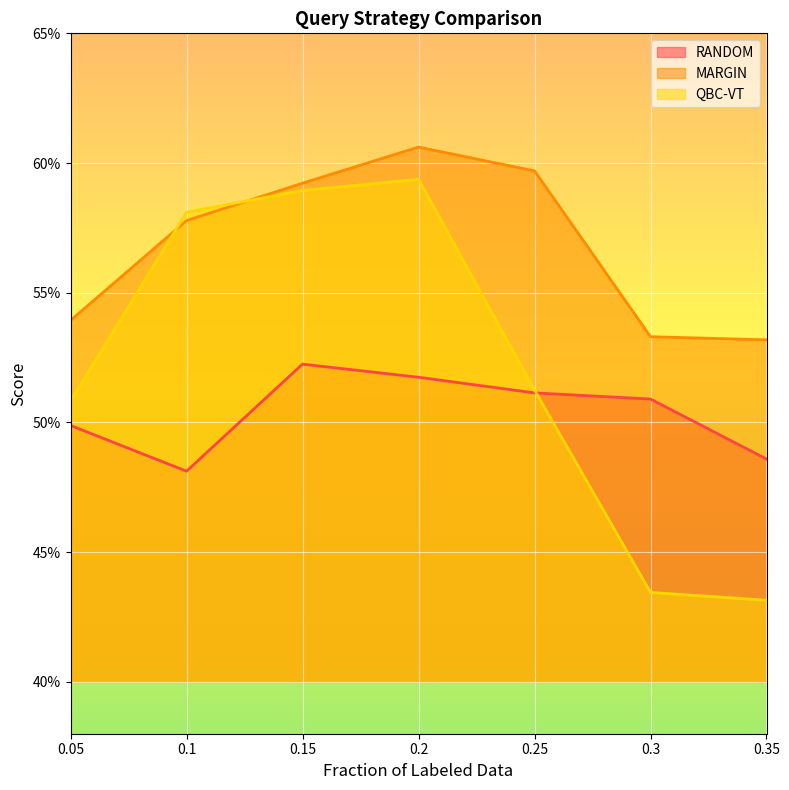

At which category is the sum across all series the highest?

0.2